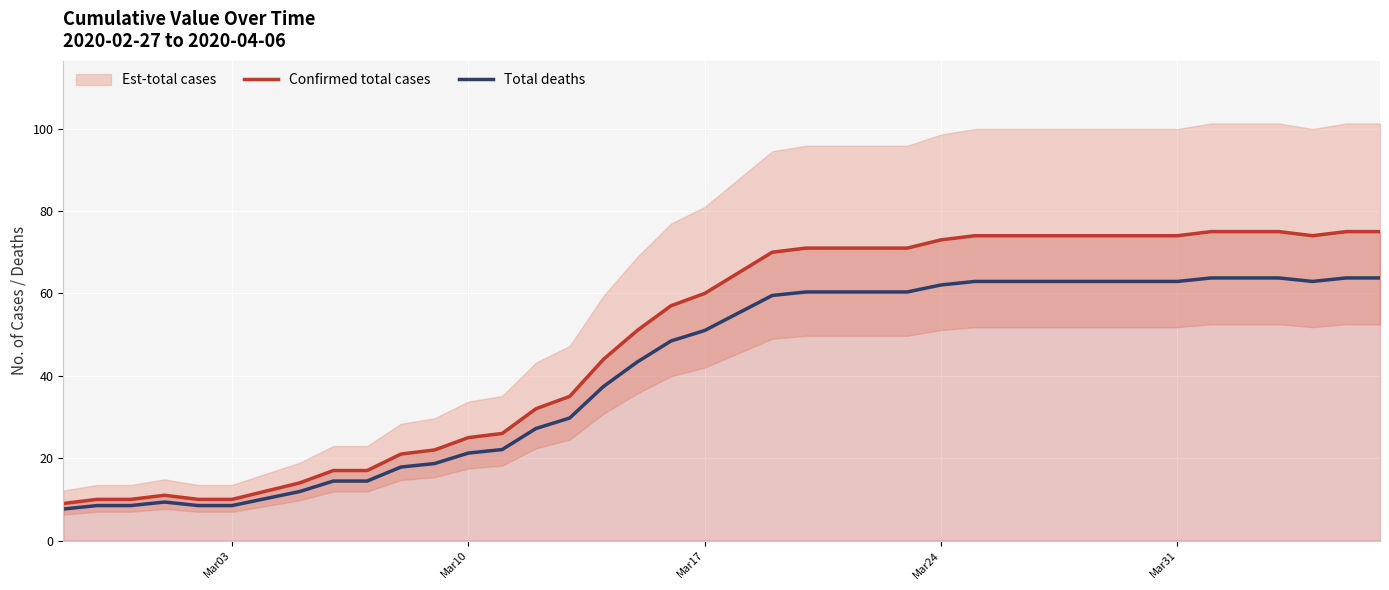

Is the value of Confirmed total cases at 33 greater than the value of Total deaths at Mar03?

Yes